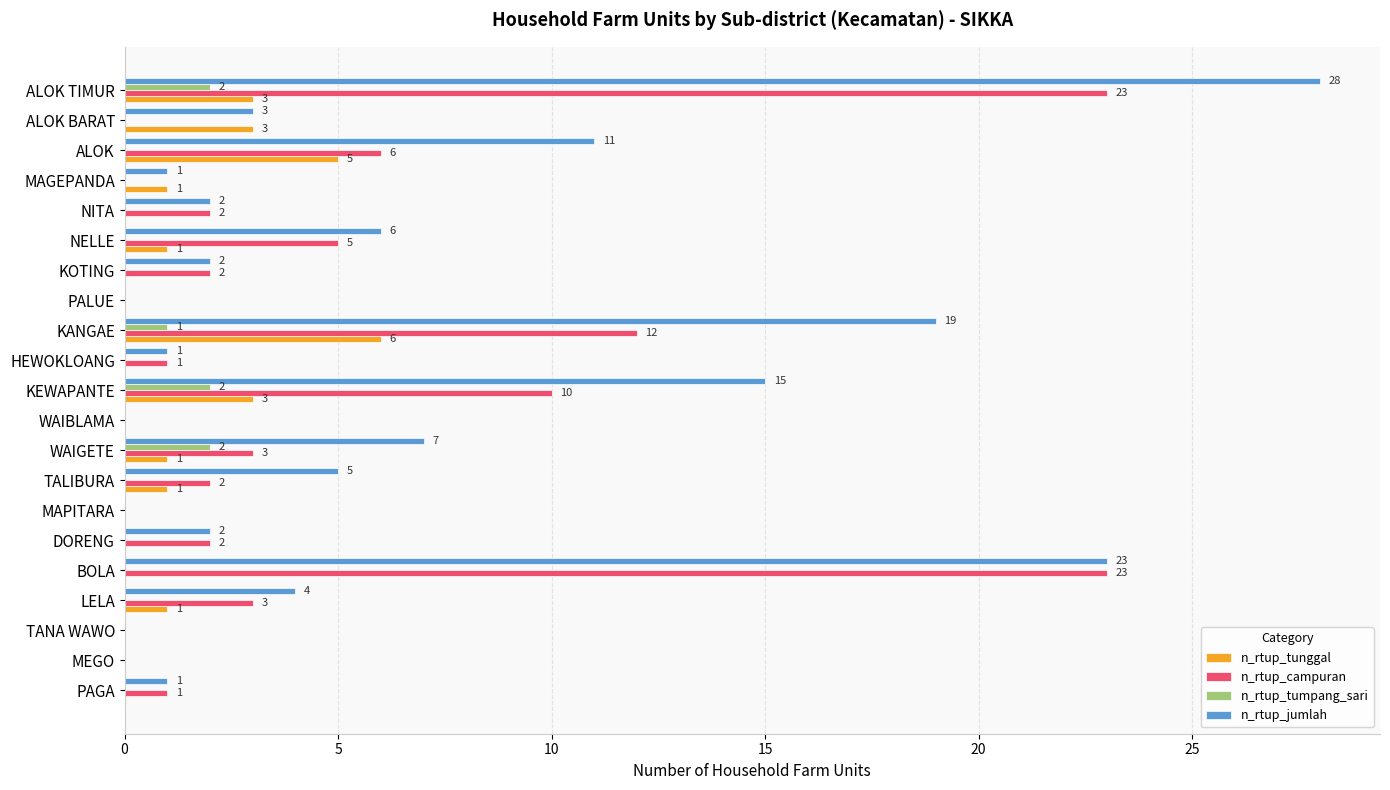

The value of n_rtup_jumlah at BOLA is 23. True or false?

True